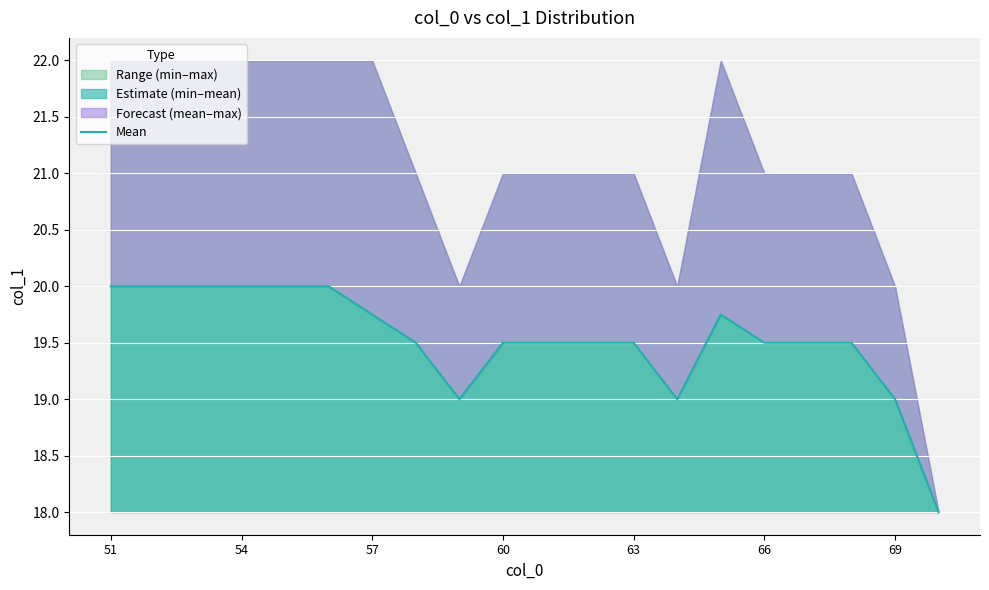

At which label does the data first exceed 19?

51